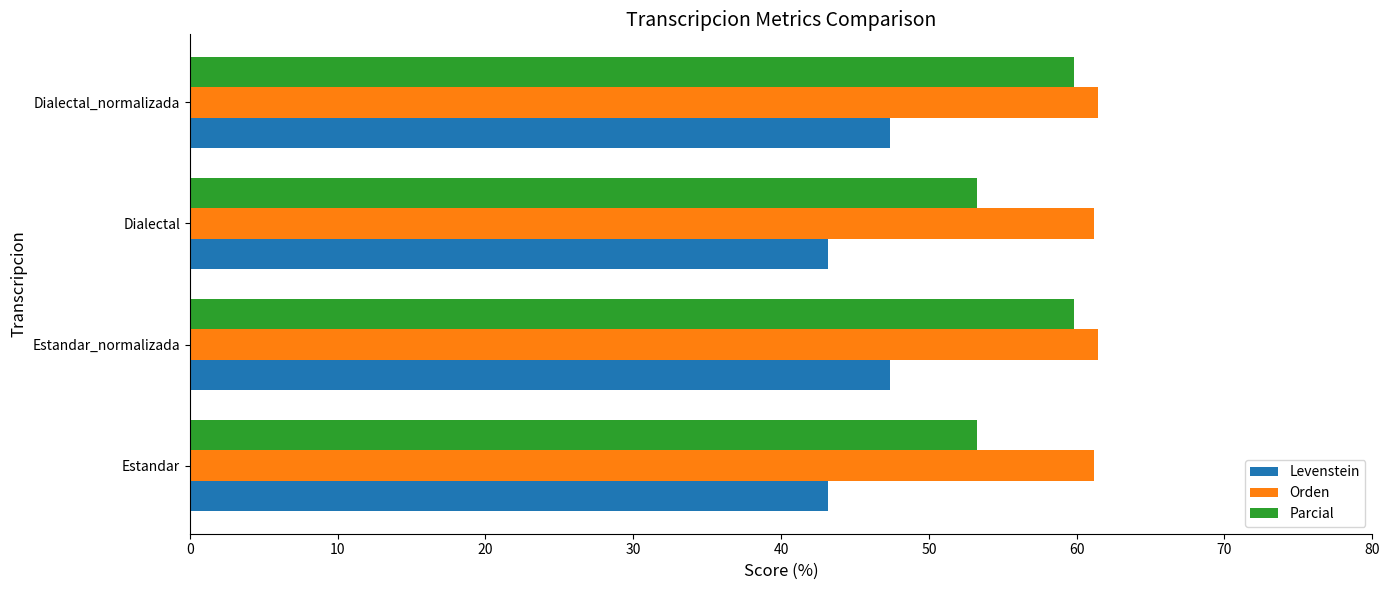

What is the difference between the maximum and second lowest values in the Orden series?

0.3